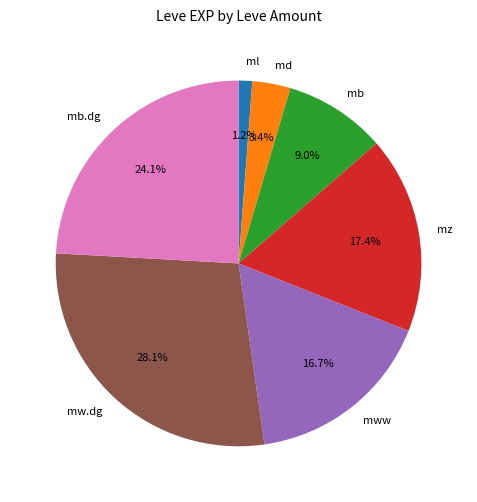

What is the smallest slice in the pie chart?

ml